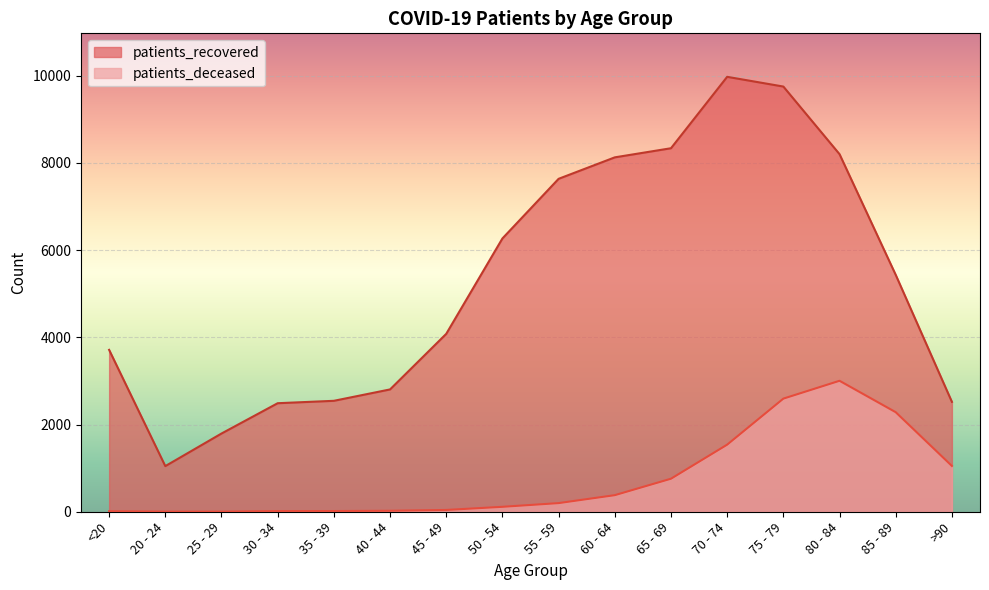

Does the chart display data point markers on the line(s)?

No